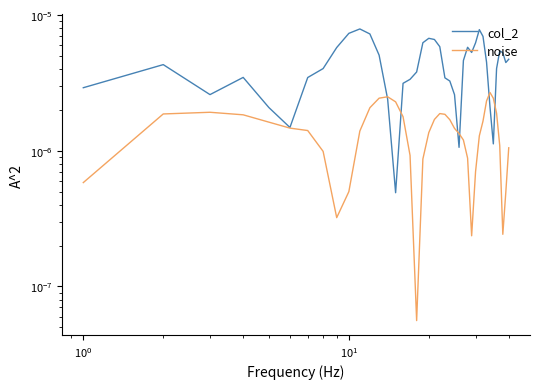

How many times do noise and col_2 cross each other?

6